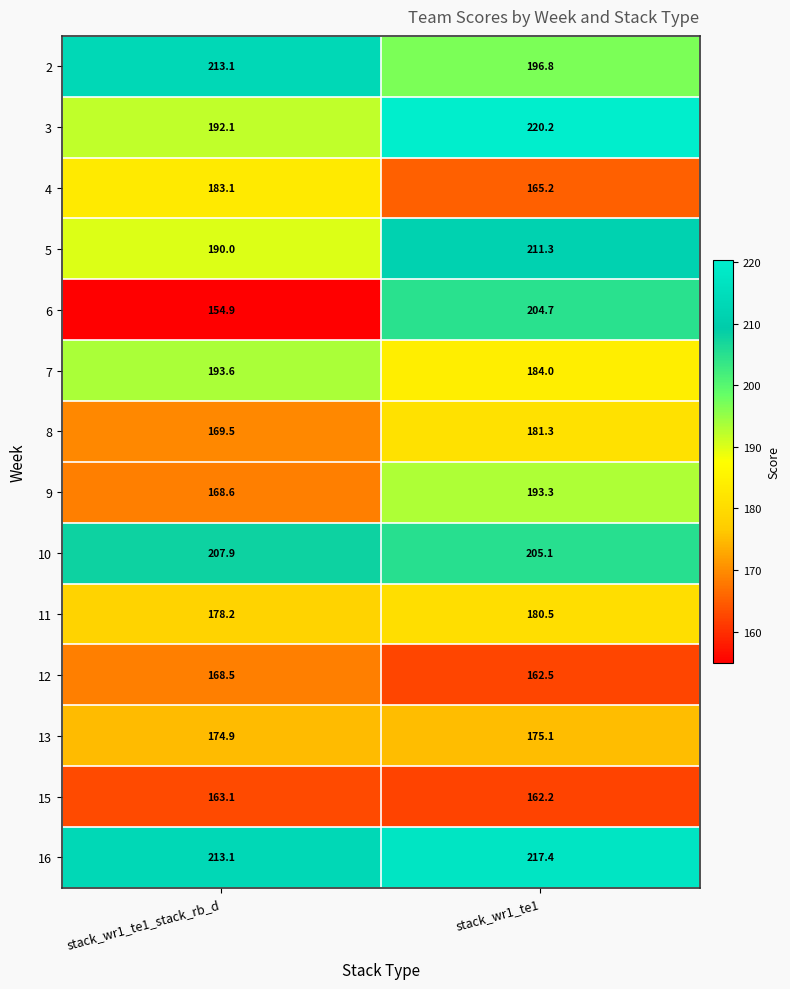

At how many categories does at least one series exceed 168?

2